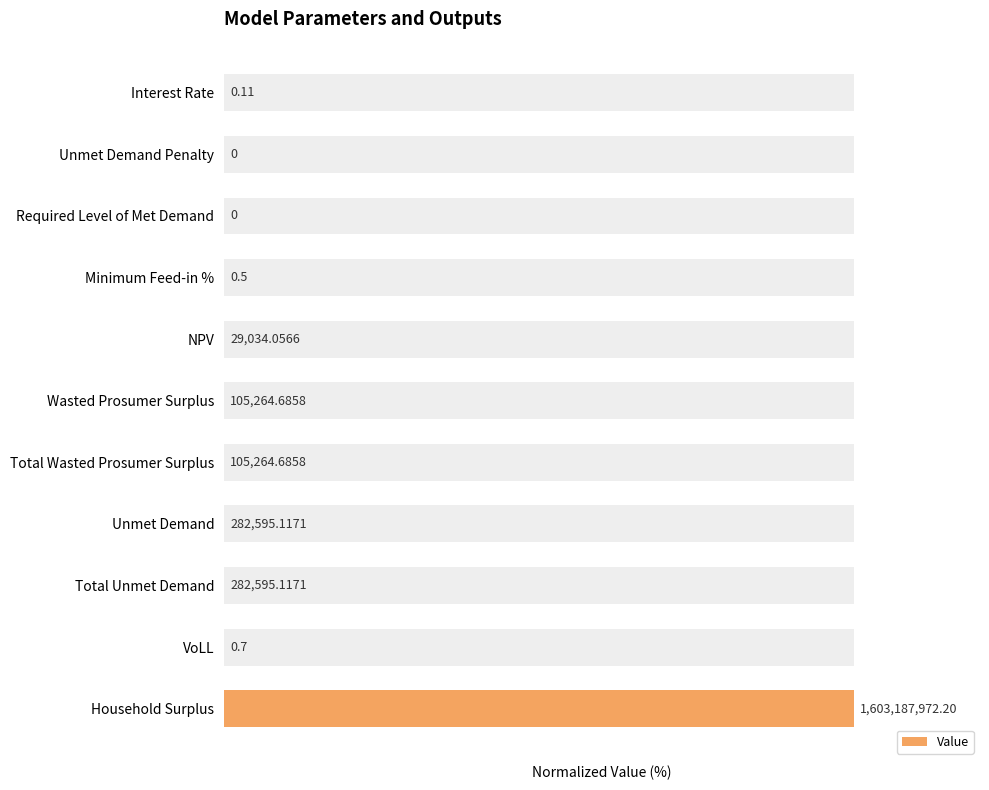

Reading left to right, what are all the values shown in this chart?

0.0	0.0	0.0	0.0	0.0	0.0	0.0	0.0	0.0	0.0	100.0